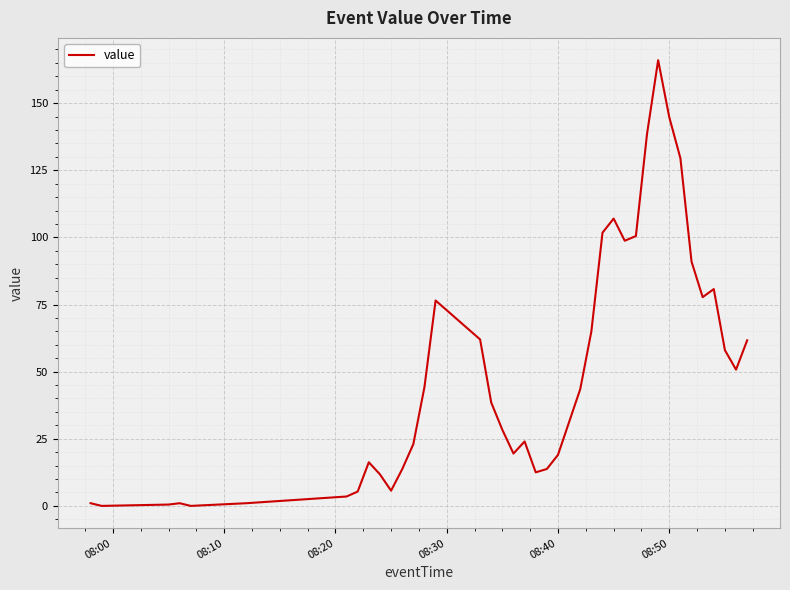

What is the difference between the maximum and minimum values?

166.0